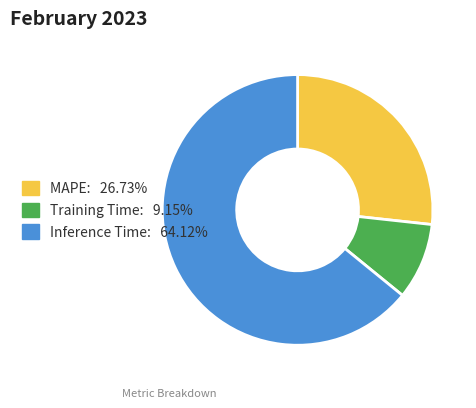

Which slice represents more than half of the pie?

Inference Time